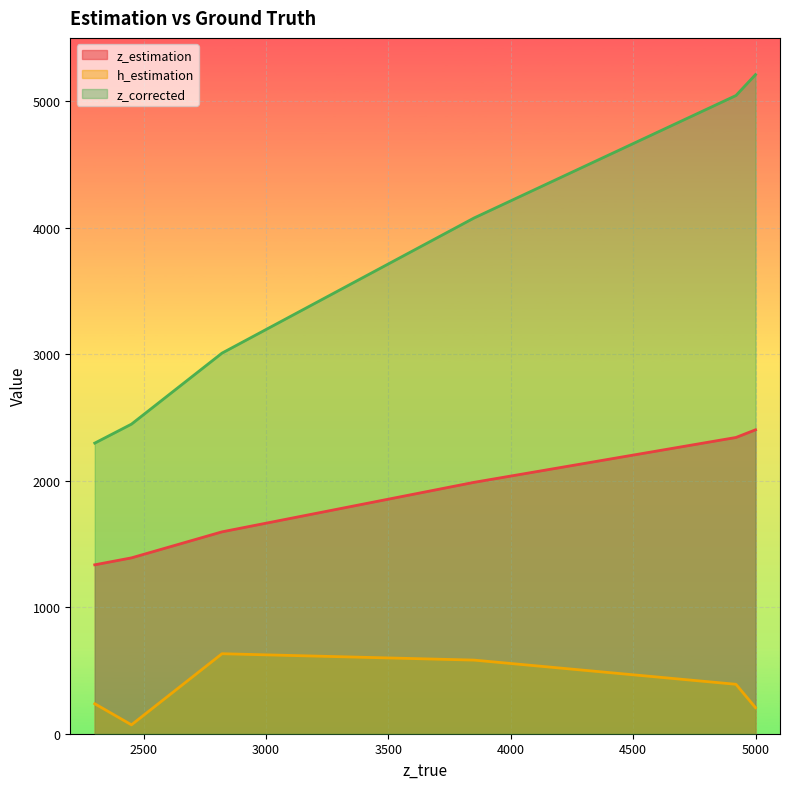

True or false: z_corrected and z_estimation cross at least once.

False